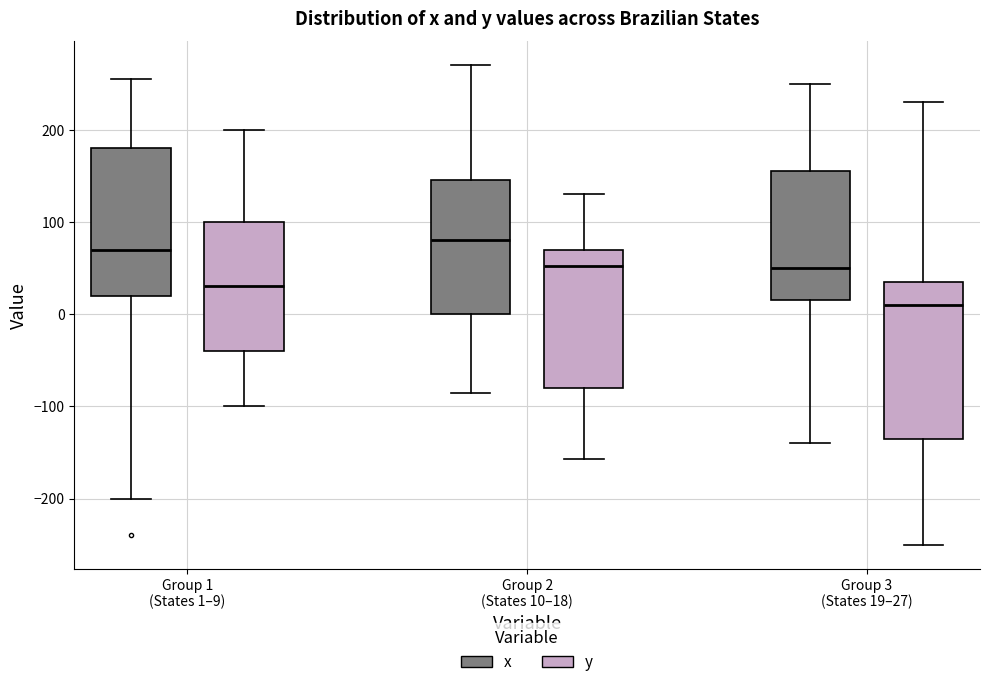

Reading left to right, read every box against the y-axis: the position of its median line, the range the box covers, and the ends of its whiskers. The values are not printed on the chart, so give them approximately, as read against the axis.

Group 1 (States 1–9) (x): median 70, box 20 to 180, whiskers -200 to 260
Group 1 (States 1–9) (y): median 30, box -40 to 100, whiskers -100 to 200
Group 2 (States 10–18) (x): median 80, box 0 to 150, whiskers -80 to 270
Group 2 (States 10–18) (y): median 50, box -80 to 70, whiskers -160 to 130
Group 3 (States 19–27) (x): median 50, box 20 to 160, whiskers -140 to 250
Group 3 (States 19–27) (y): median 10, box -130 to 40, whiskers -250 to 230